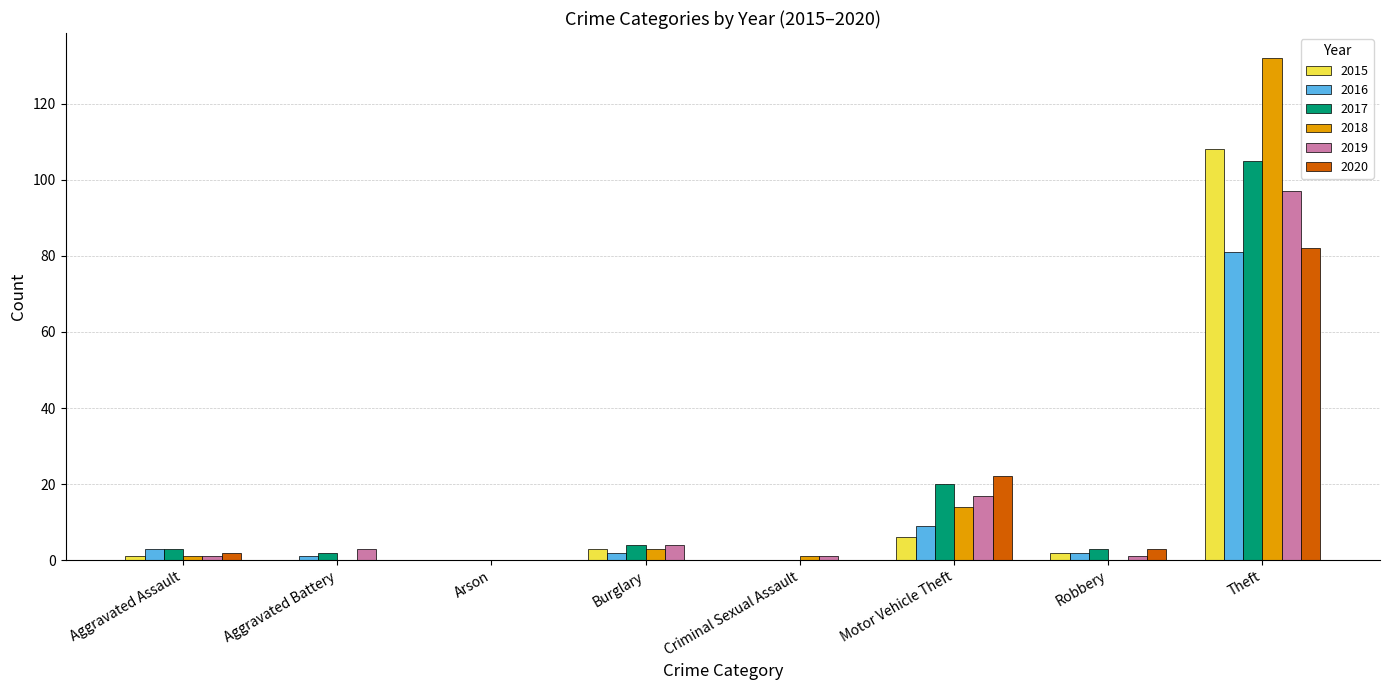

How many series are shown in this chart?

6